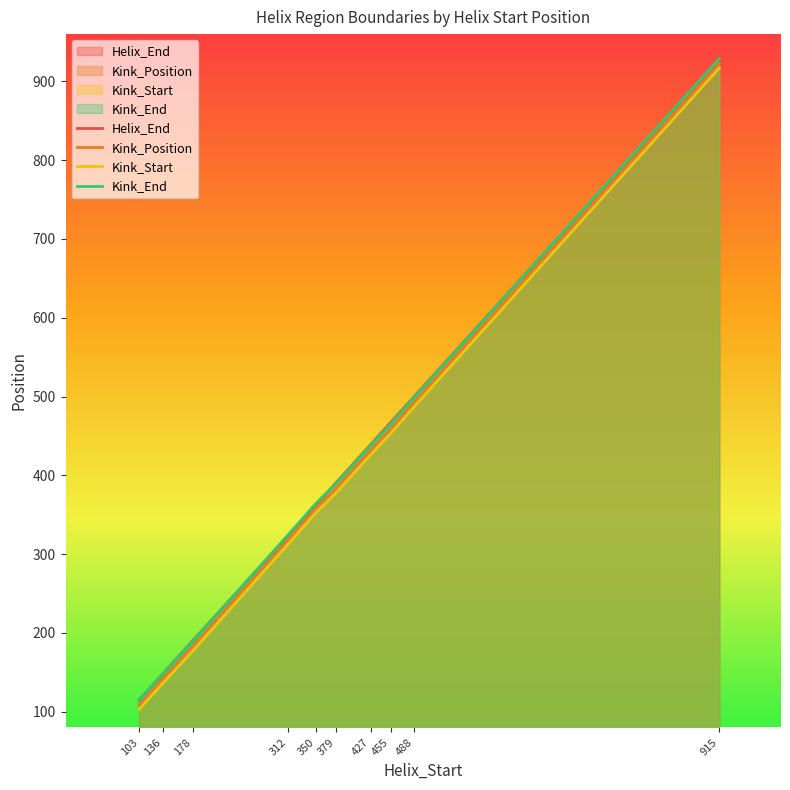

Where do Helix_End and Kink_End first cross each other?

178 and 312